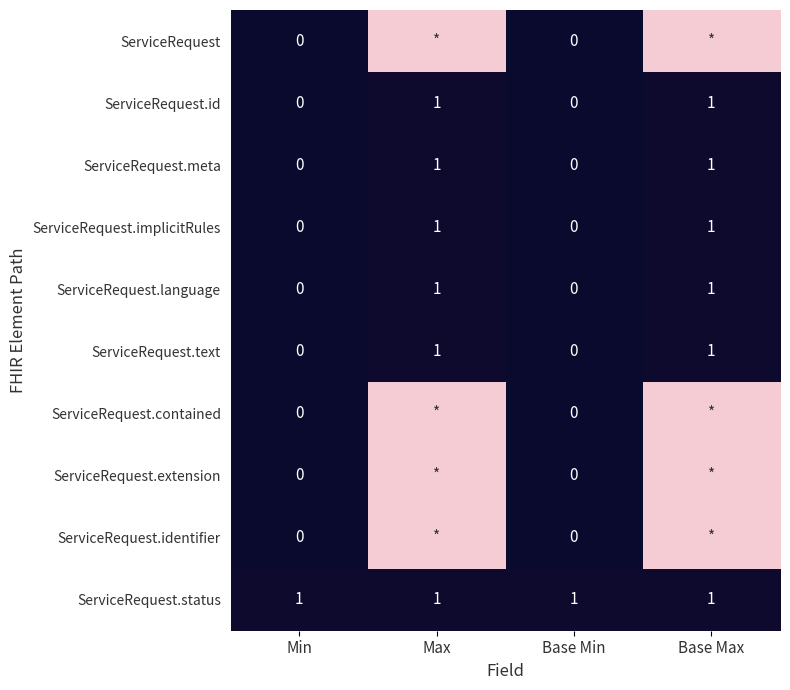

Count the ServiceRequest.implicitRules values in the range 0 to 1.

4